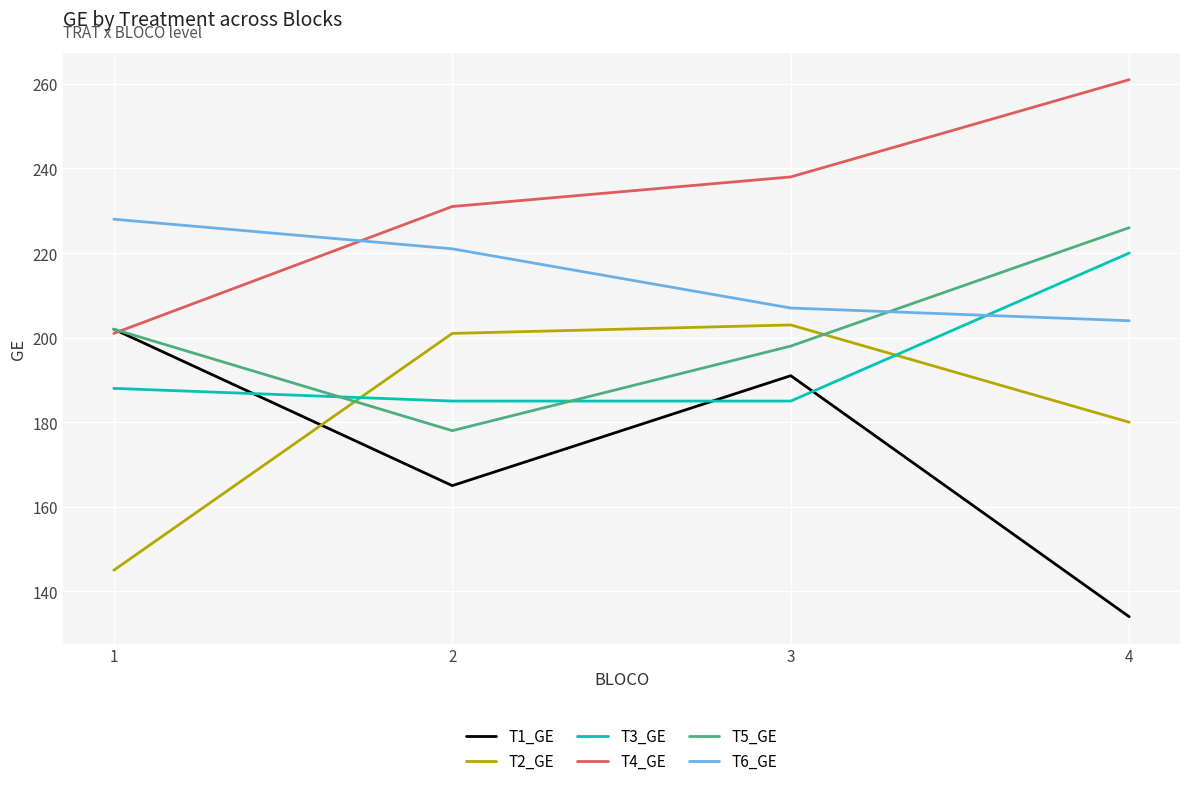

Rank the categories by T4_GE value from lowest to highest.

1, 2, 3, 4